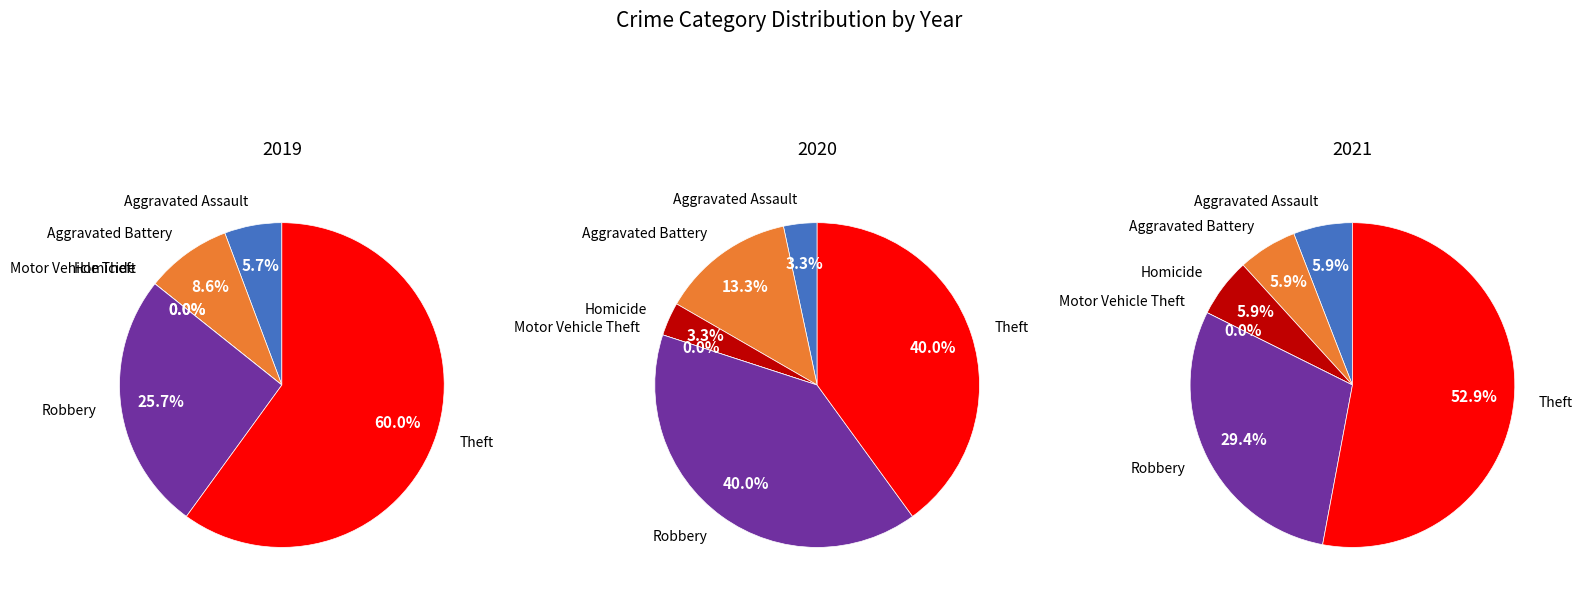

The 5 slice represents 60% of the pie. True or false?

True